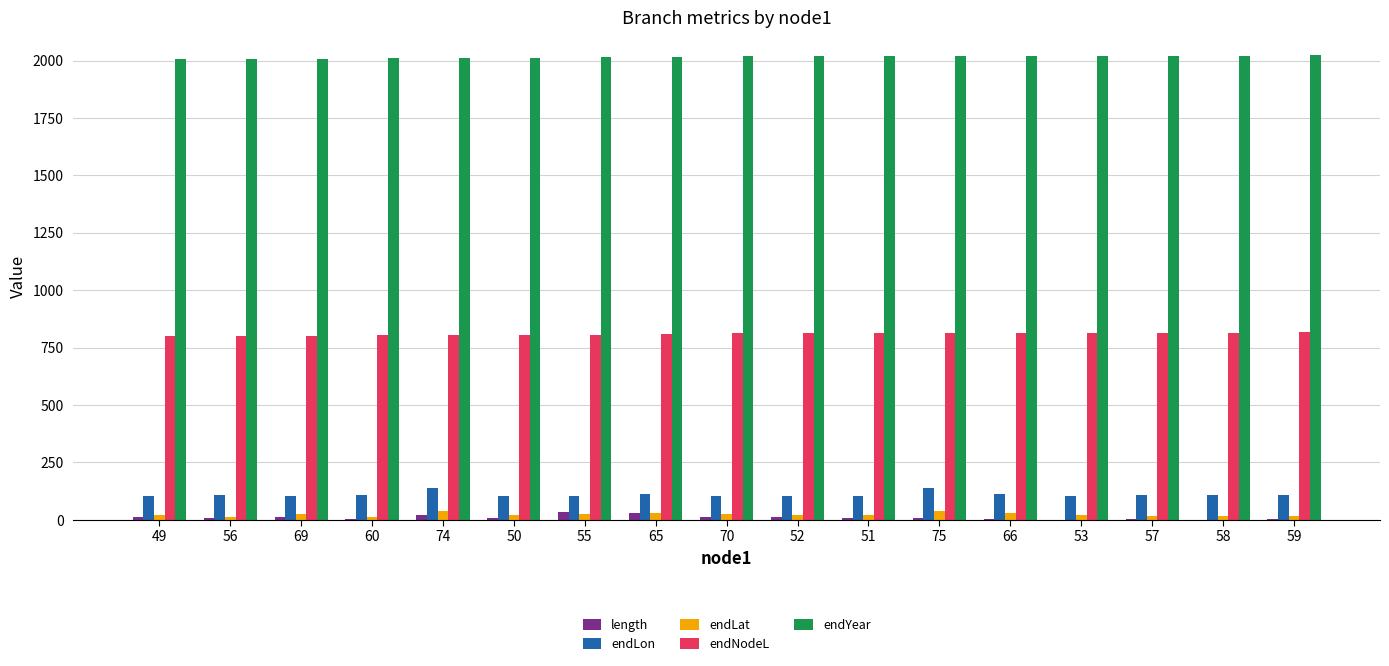

The value of endLon at 53 is 102.4. True or false?

True